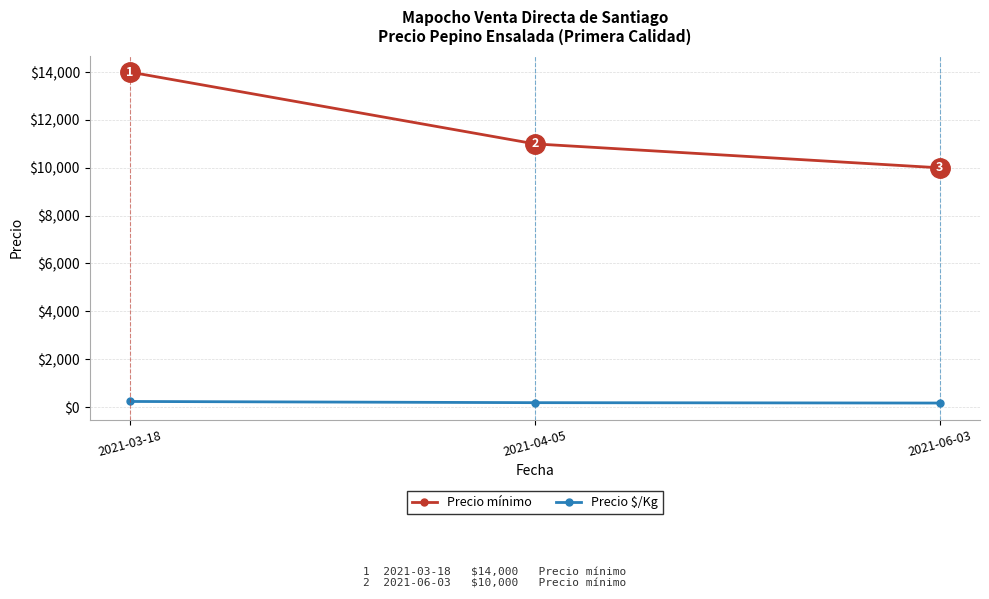

Where does the Precio $/Kg series first go above 183?

2021-03-18